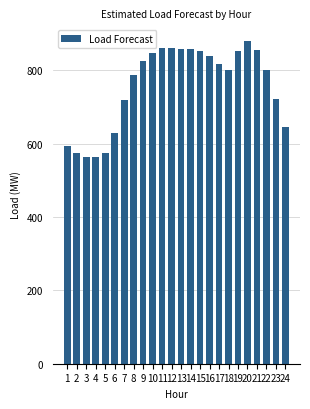

What is the change in value from 4 to 9?

+261.9